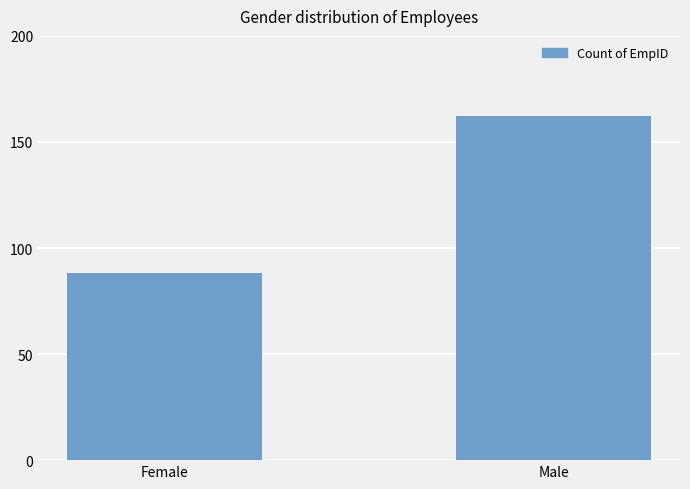

Reading right to left, extract all data points from this chart.

162	88